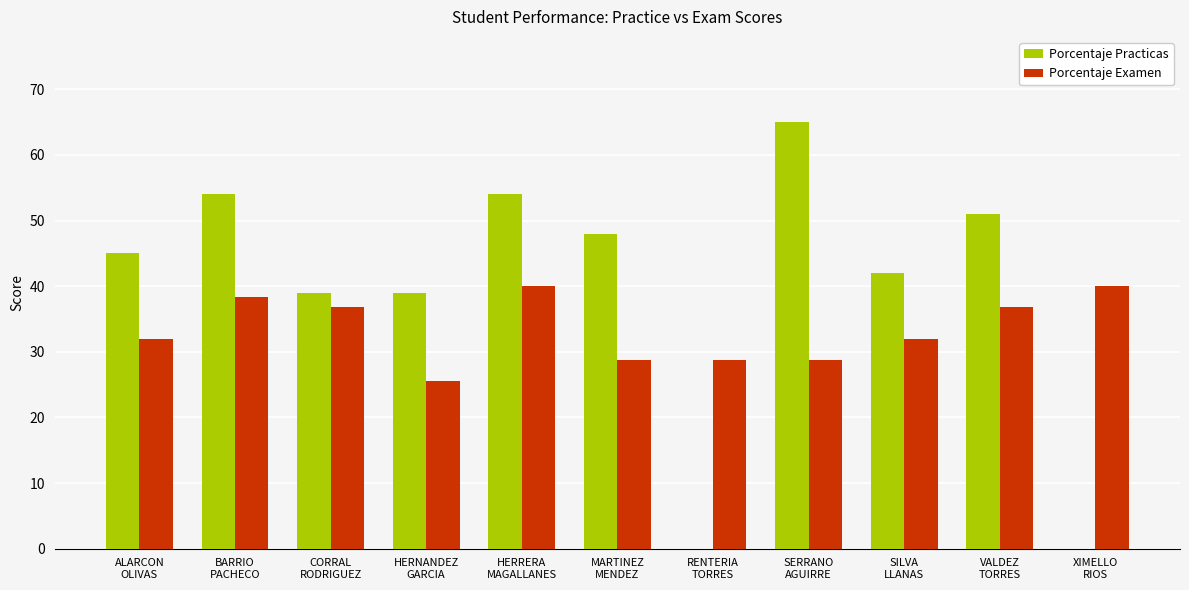

How many categories are shown in the chart?

11